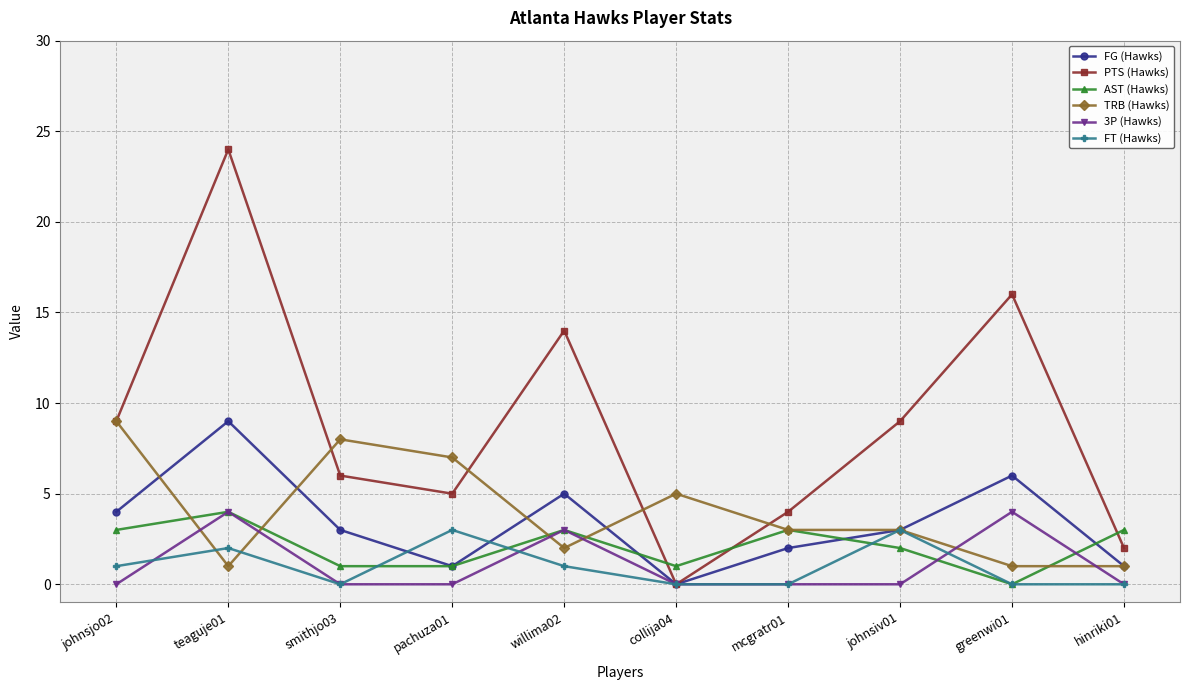

Where is 3P (Hawks) nearest to the value 2?

willima02